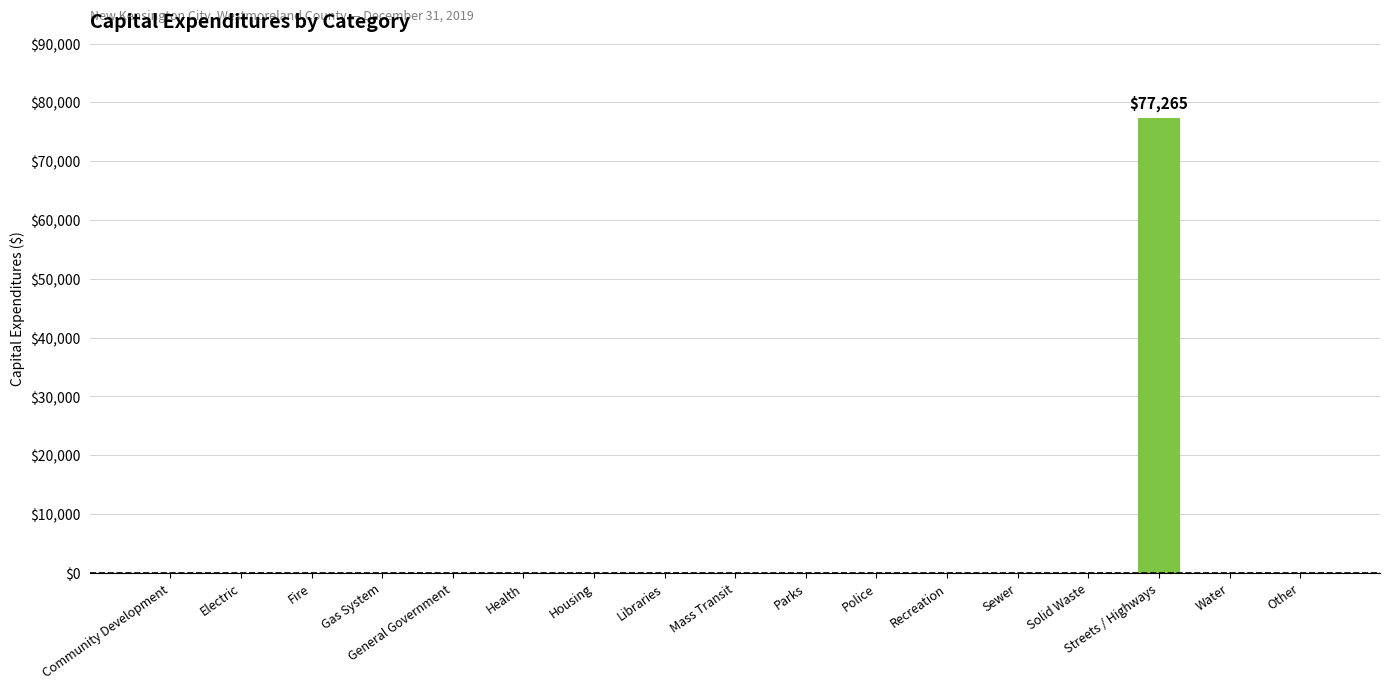

The chart shows a value of 36344 at Water. True or false?

False